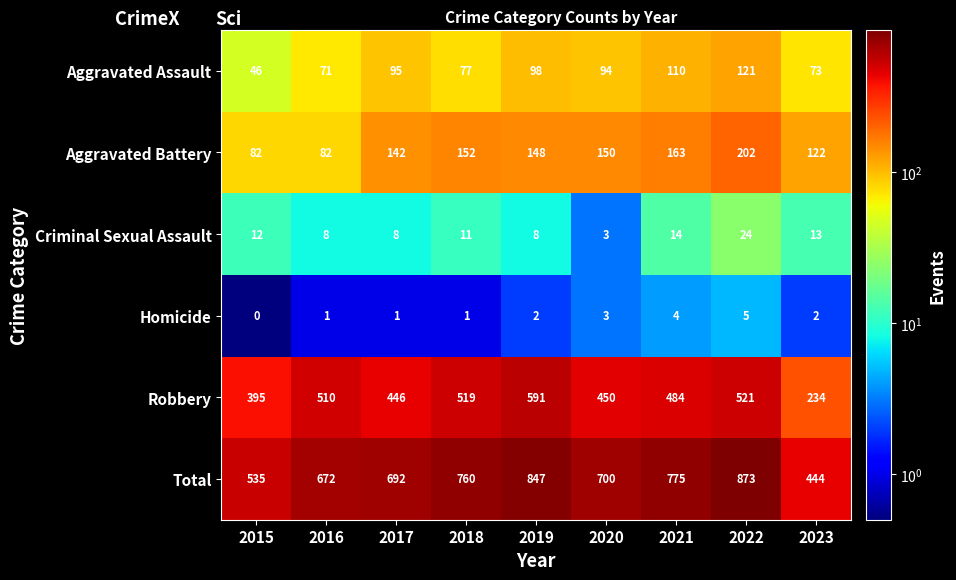

The Robbery series shows 613 at 2017. True or false?

False